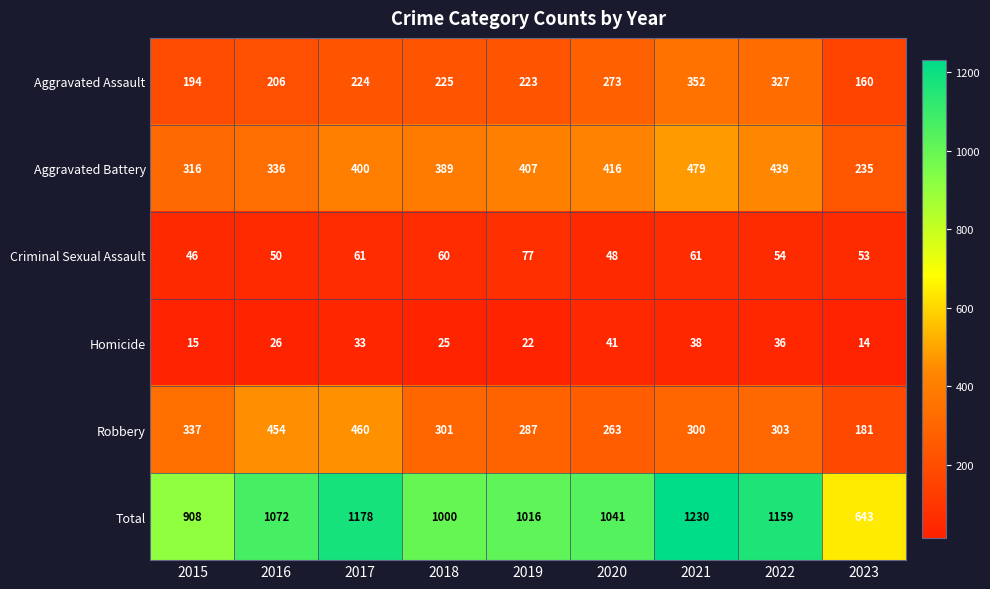

Between 2015 and 2023, which series saw the biggest shift?

Total